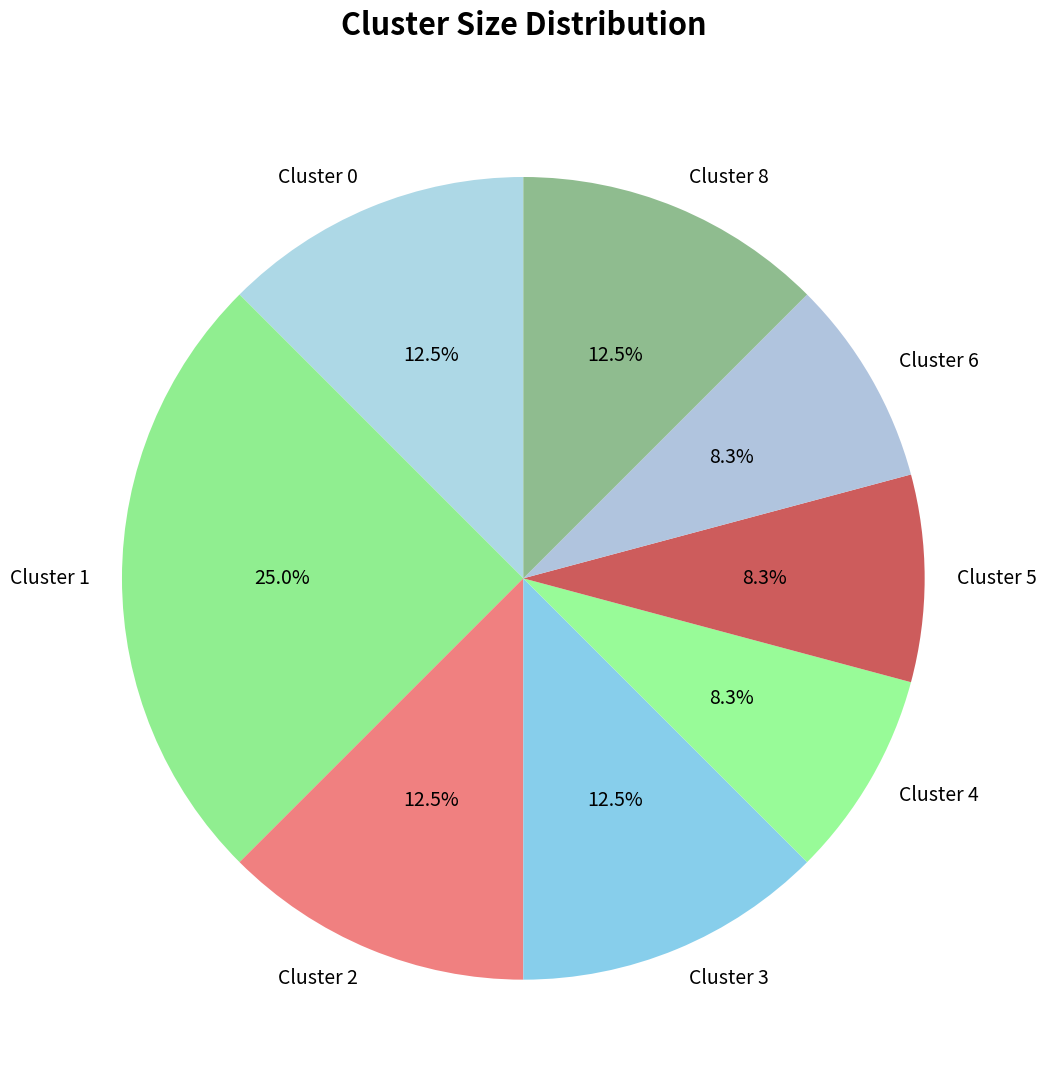

The Cluster 4 slice represents 16% of the pie. True or false?

False